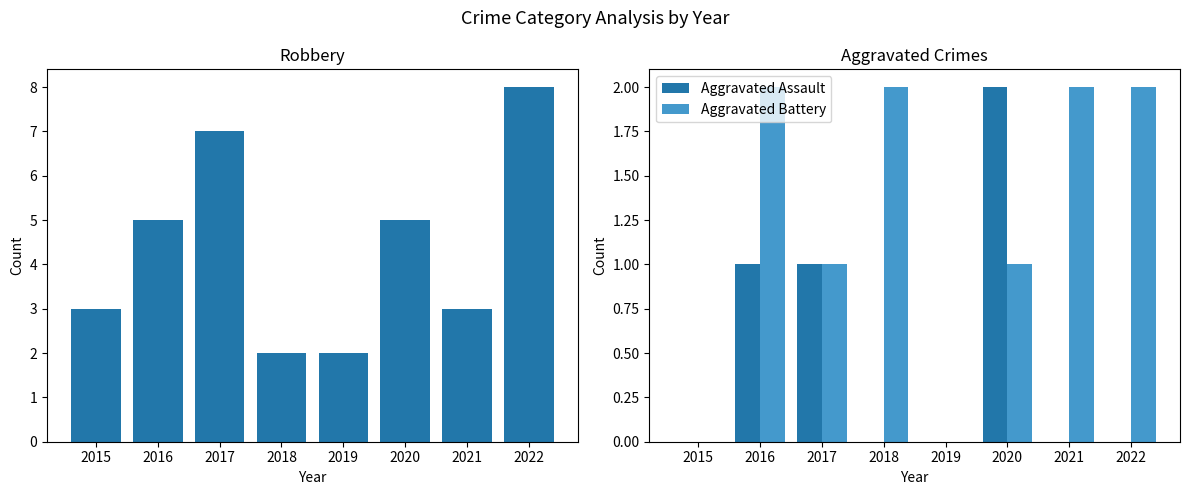

Are the bars horizontal?

No